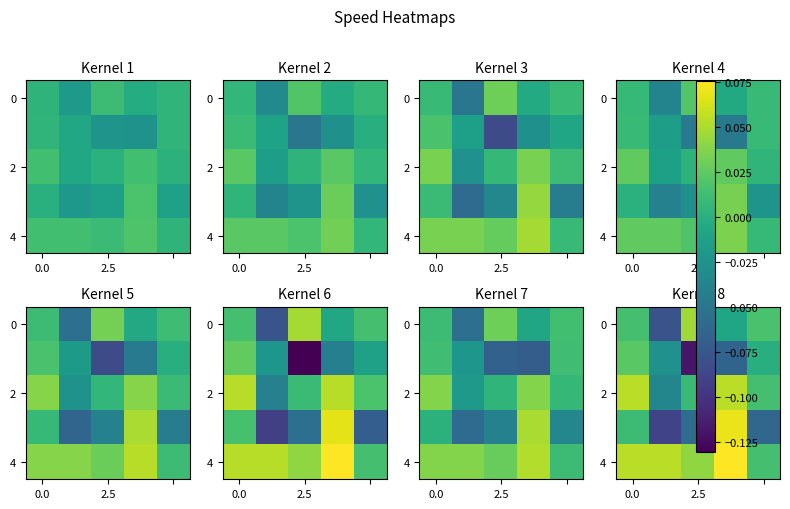

At which category does the chart reach its peak across all series?

3